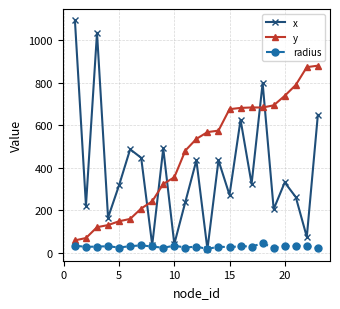

What is the highest value of the y series?

881.0